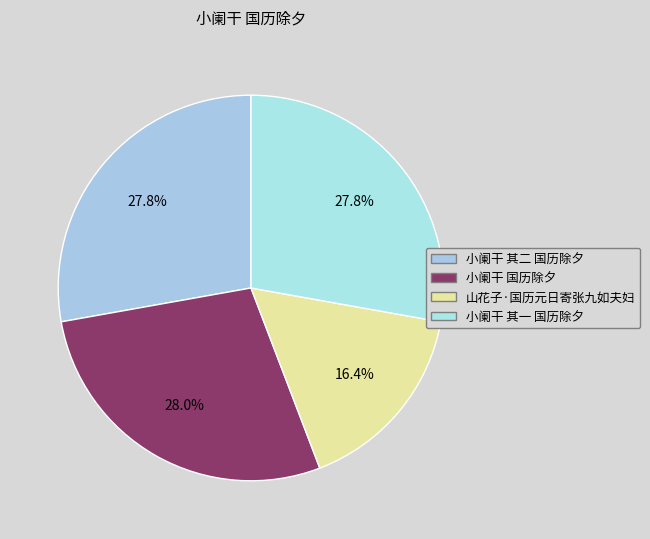

To the nearest percent, what is the difference between the largest and smallest slice percentages?

12%